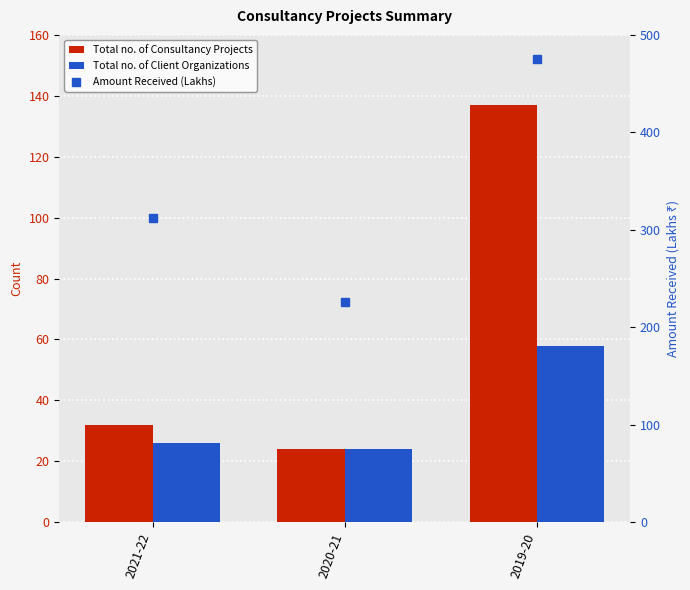

Which series has the largest total across all categories?

Amount Received (Lakhs)